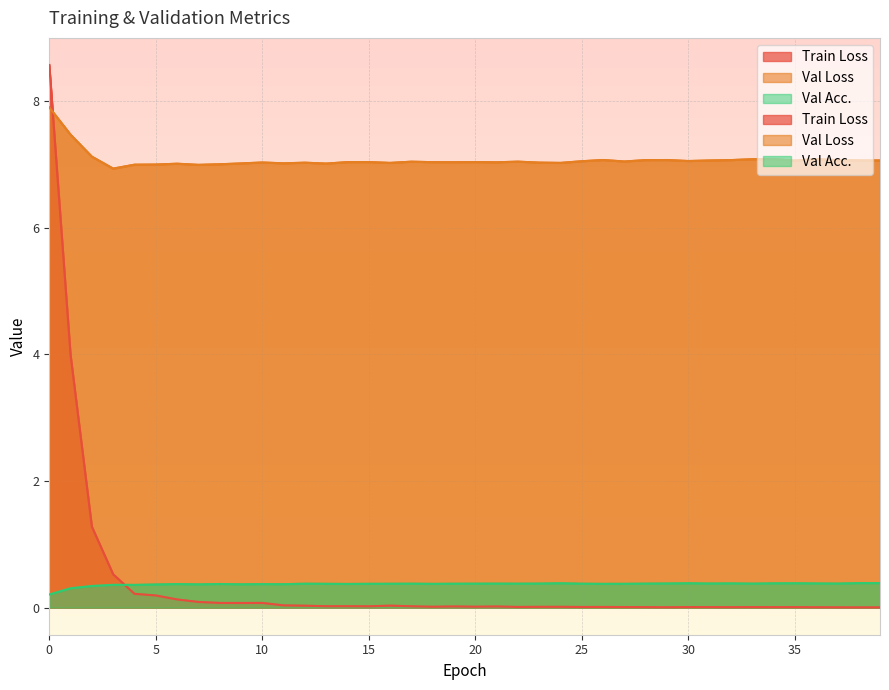

What is the maximum value for Val Loss?

7.9